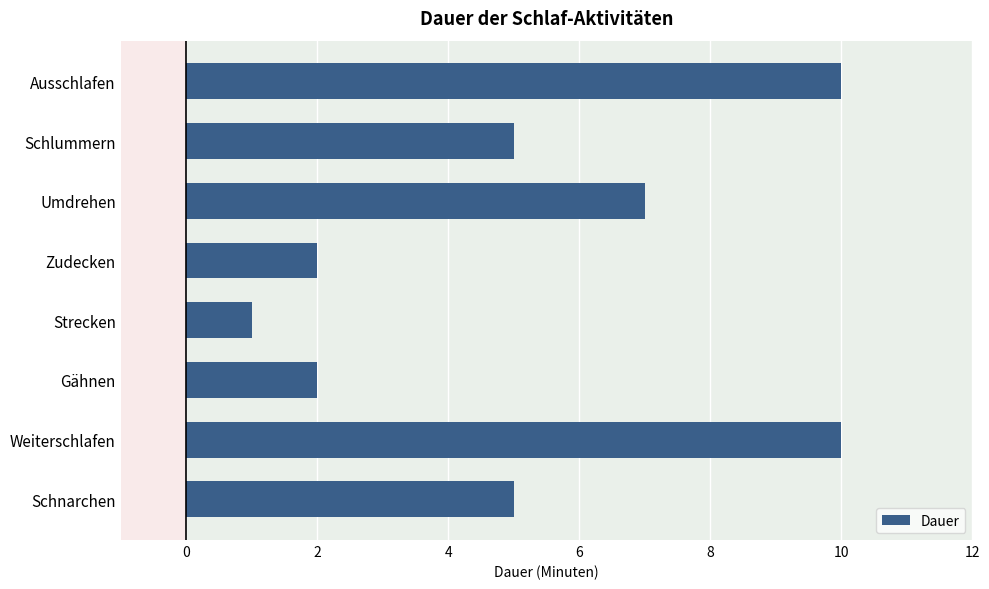

What is the average value?

5